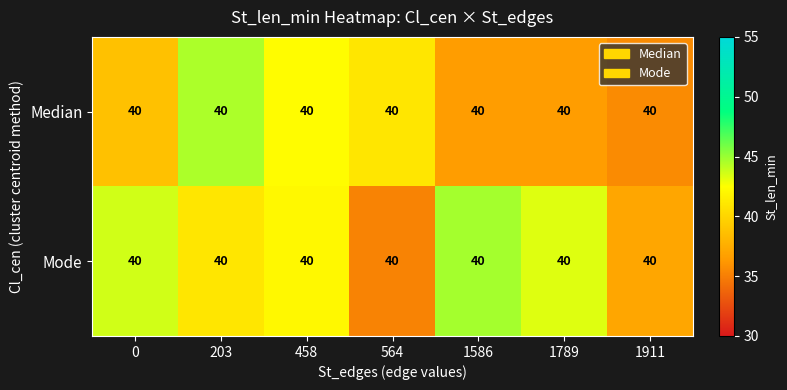

Is it true that Mode equals 73.9 at 1789?

False